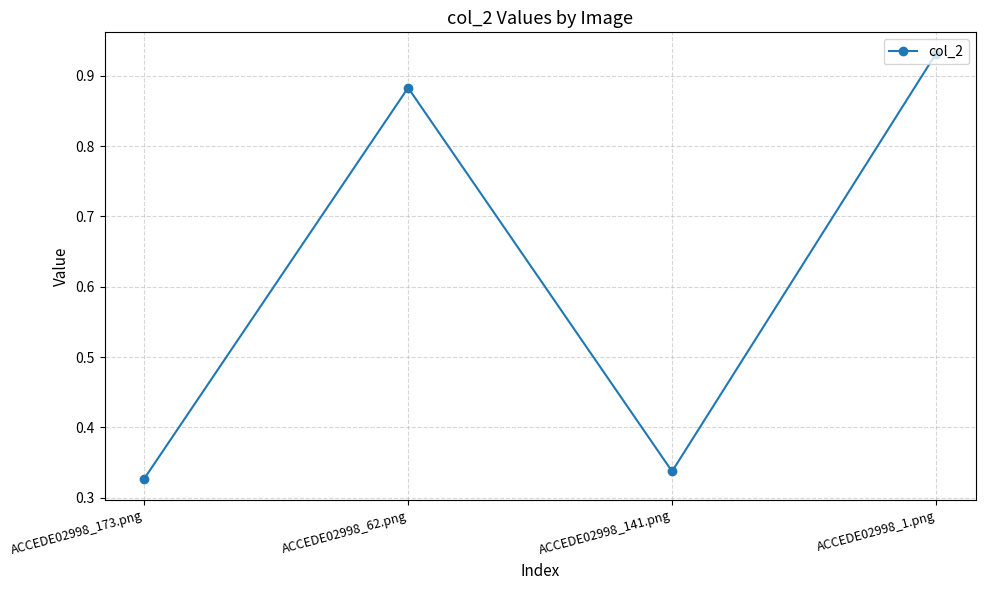

At which label is the value closest to 0?

ACCEDE02998_173.png